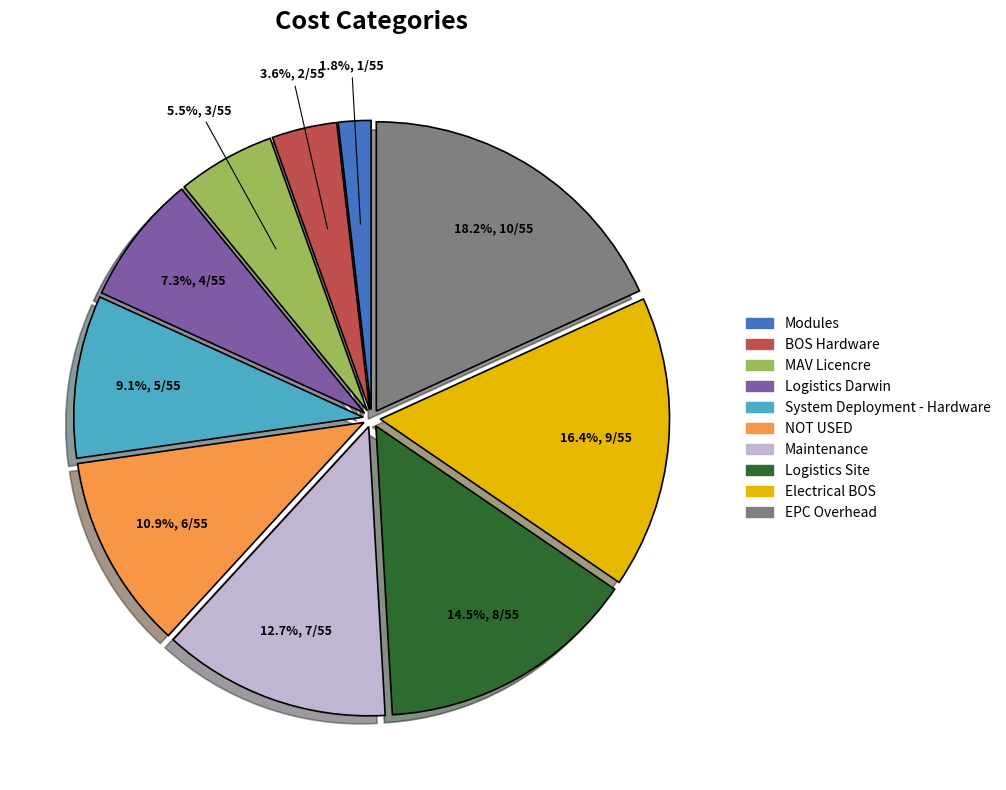

Is it true that BOS Hardware is 4% of the pie?

True